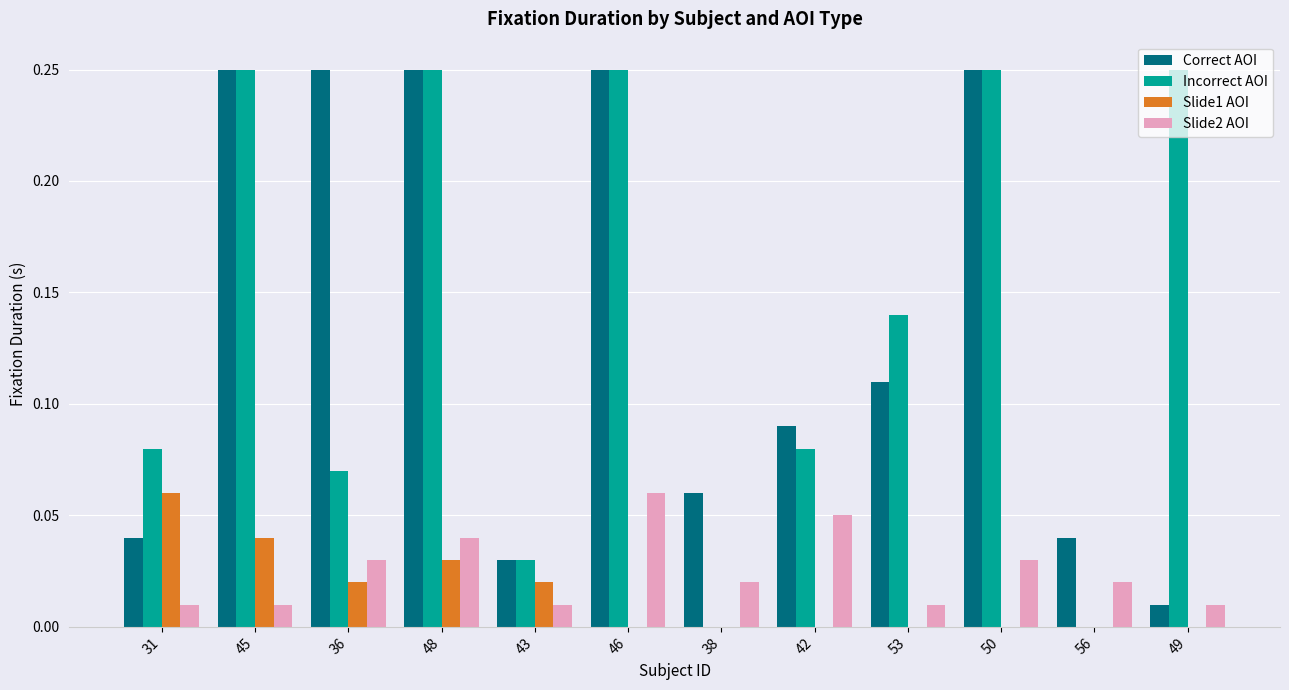

How many groups of bars are there?

12